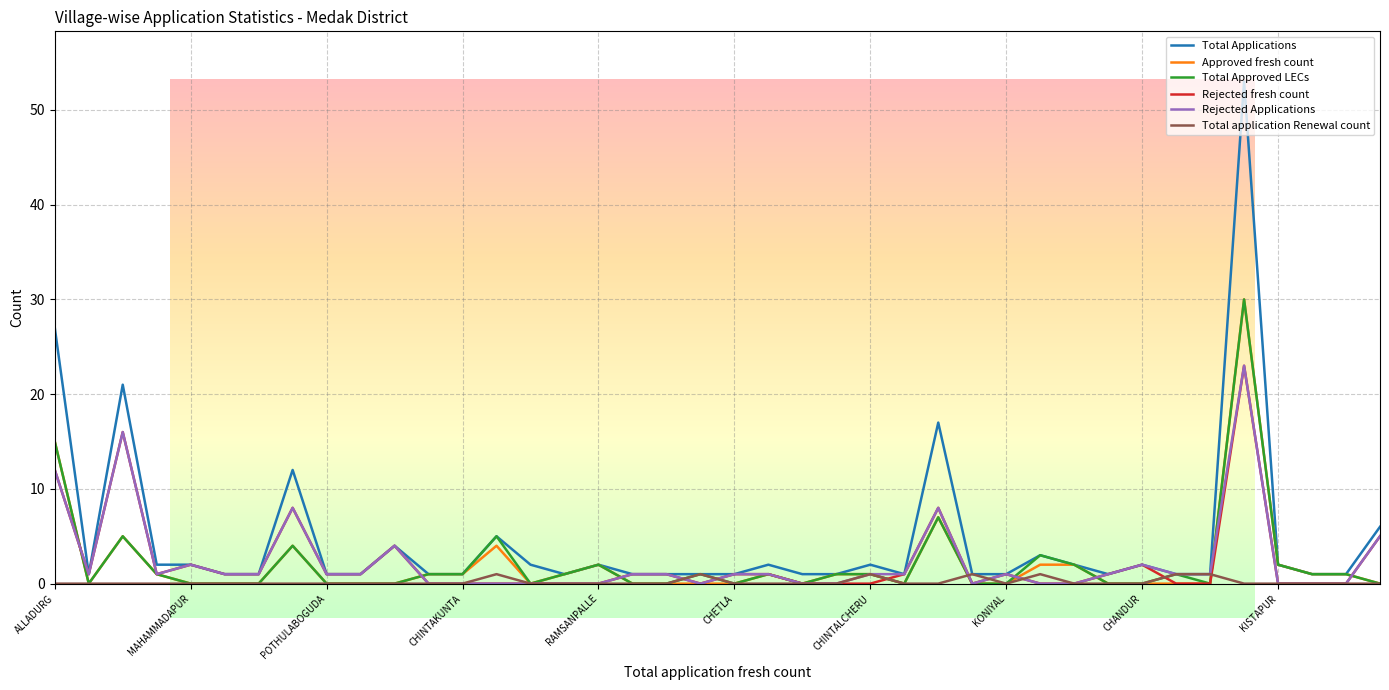

What is the maximum value shown in the chart?

53